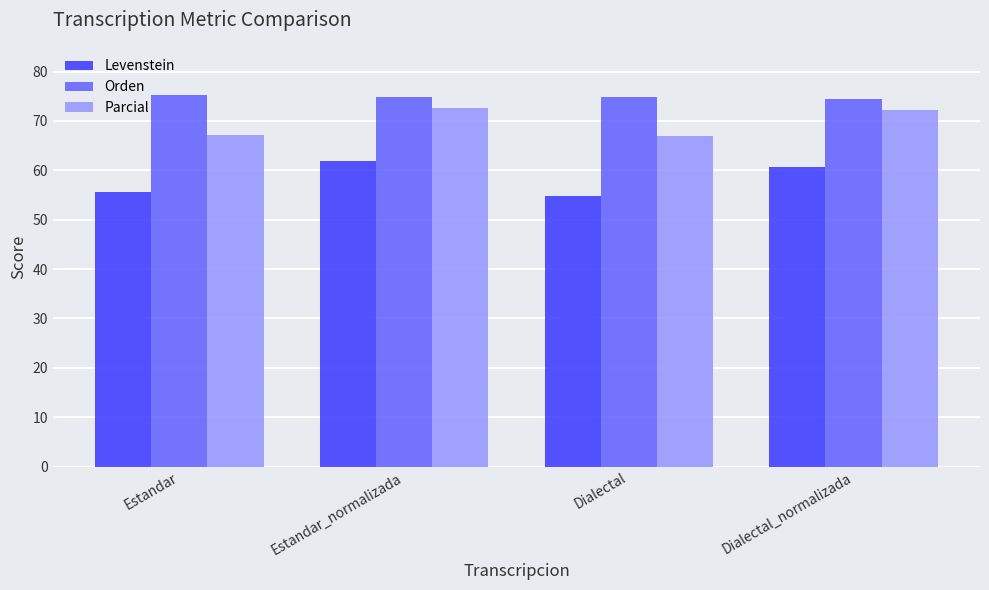

What position from the left is Estandar_normalizada?

2